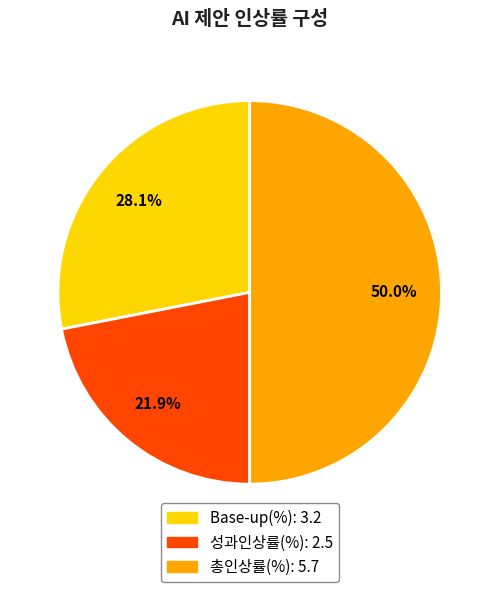

To the nearest percent, what portion does 성과인상률(%) represent?

22%